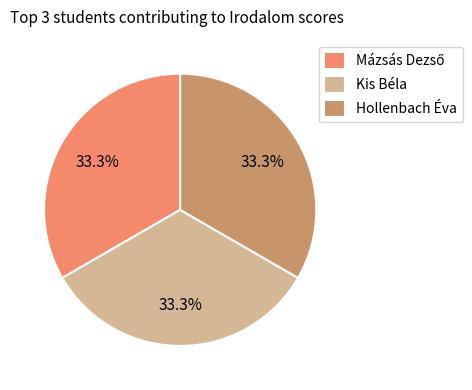

Does any single category account for the majority?

No